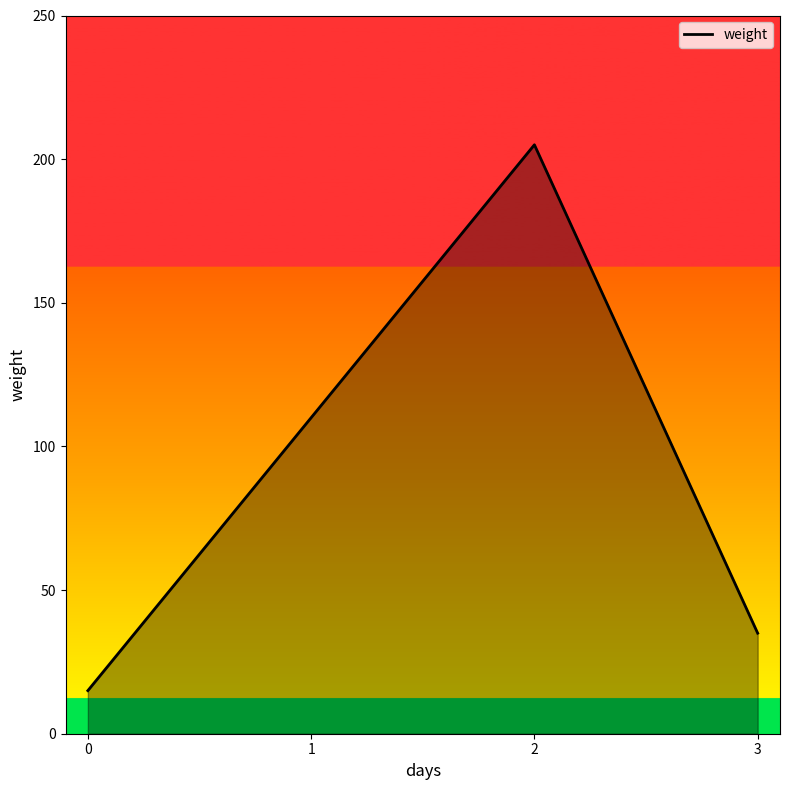

List the labels in order of value, largest first.

2, 1, 3, 0